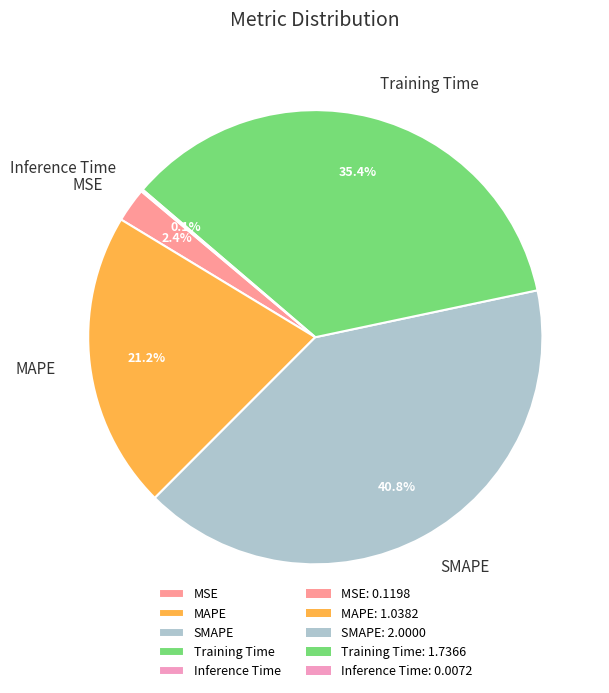

To the nearest percent, what percentage of the pie is SMAPE?

41%